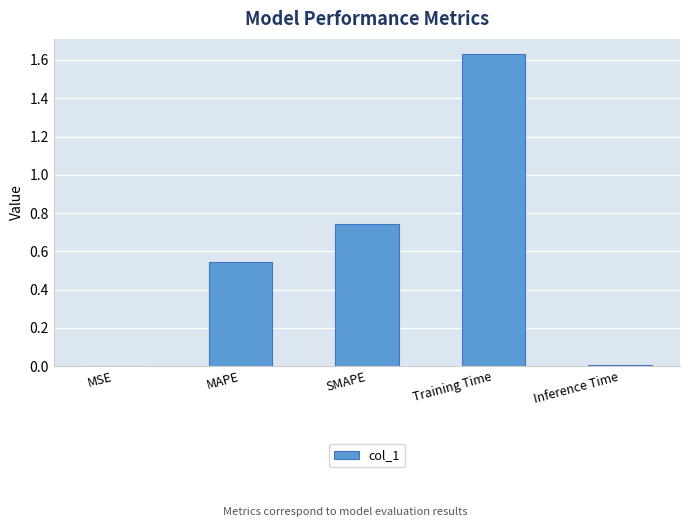

Which label corresponds to the largest value in the chart?

Training Time